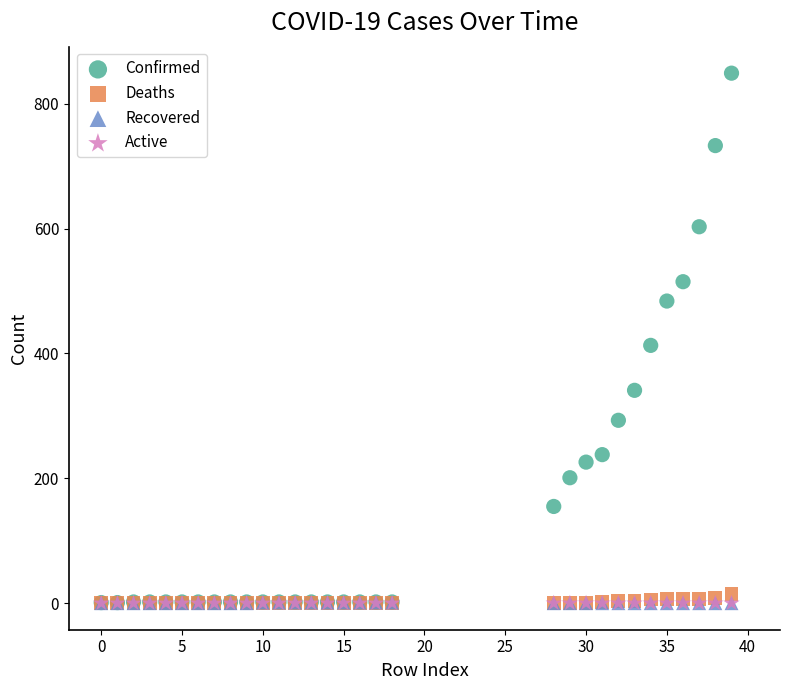

Which series reaches the maximum Y coordinate?

Confirmed